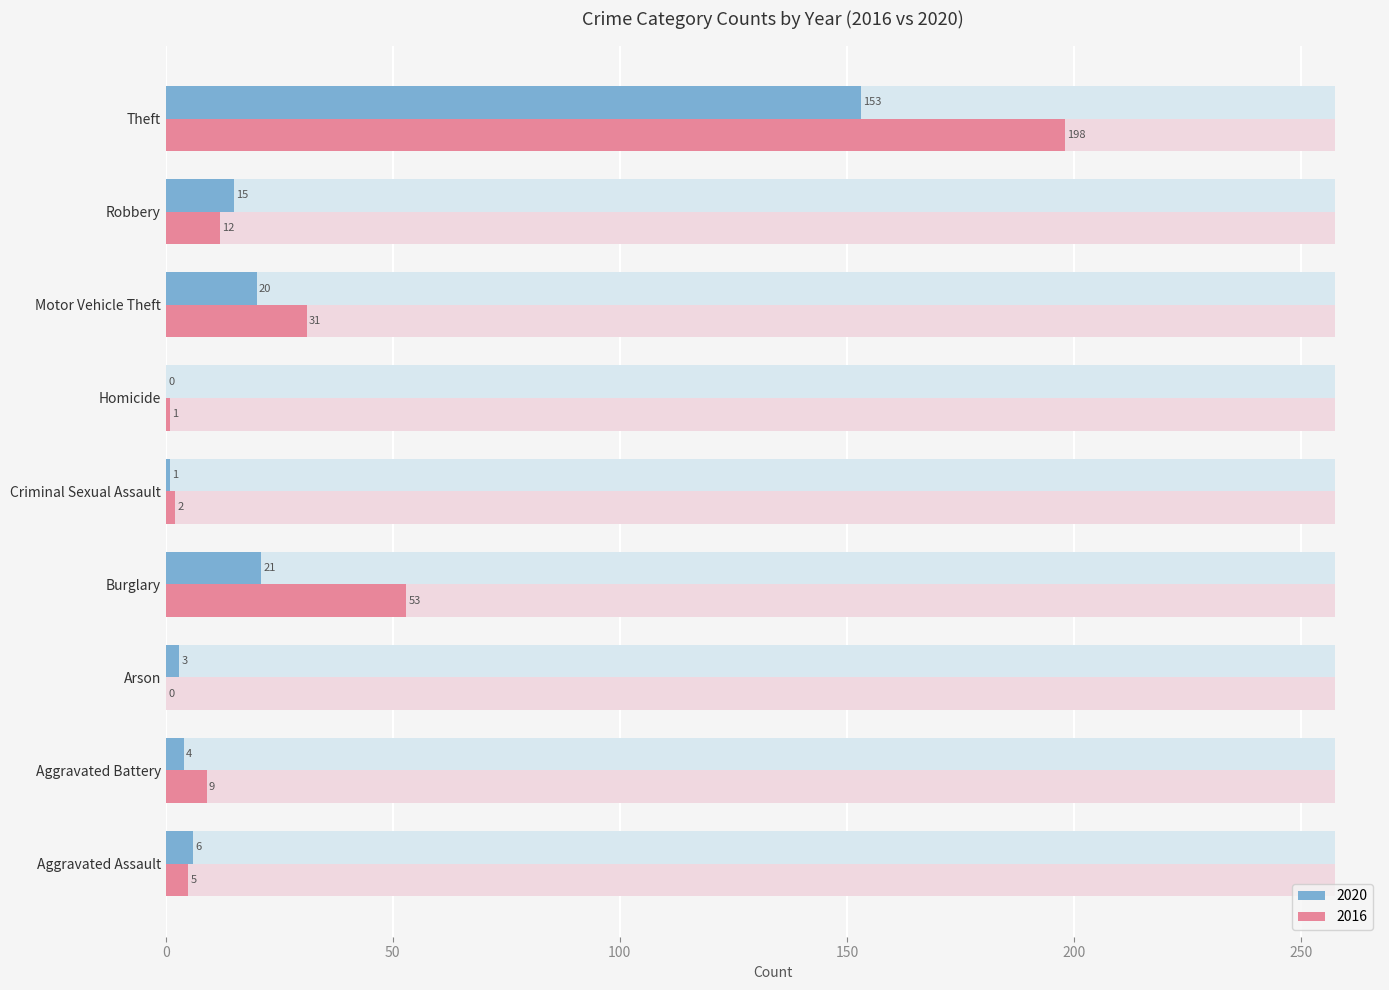

At how many categories does at least one series exceed 51?

2